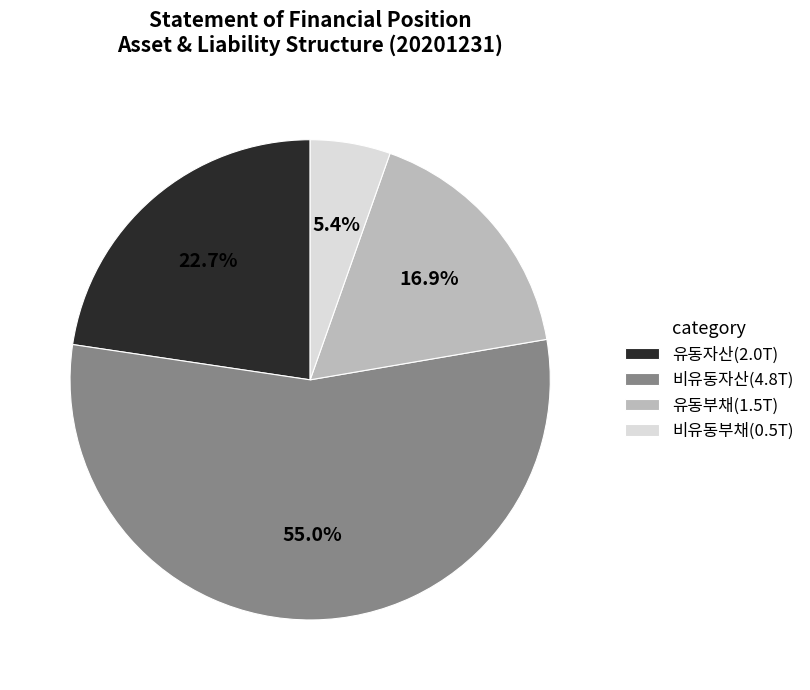

How much of the chart is everything except 유동자산?

77.3%